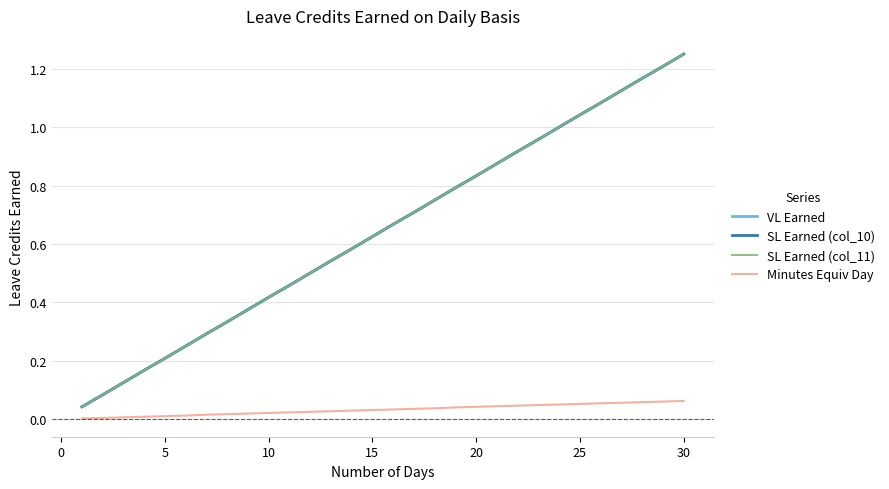

Does the chart display data point markers on the line(s)?

No